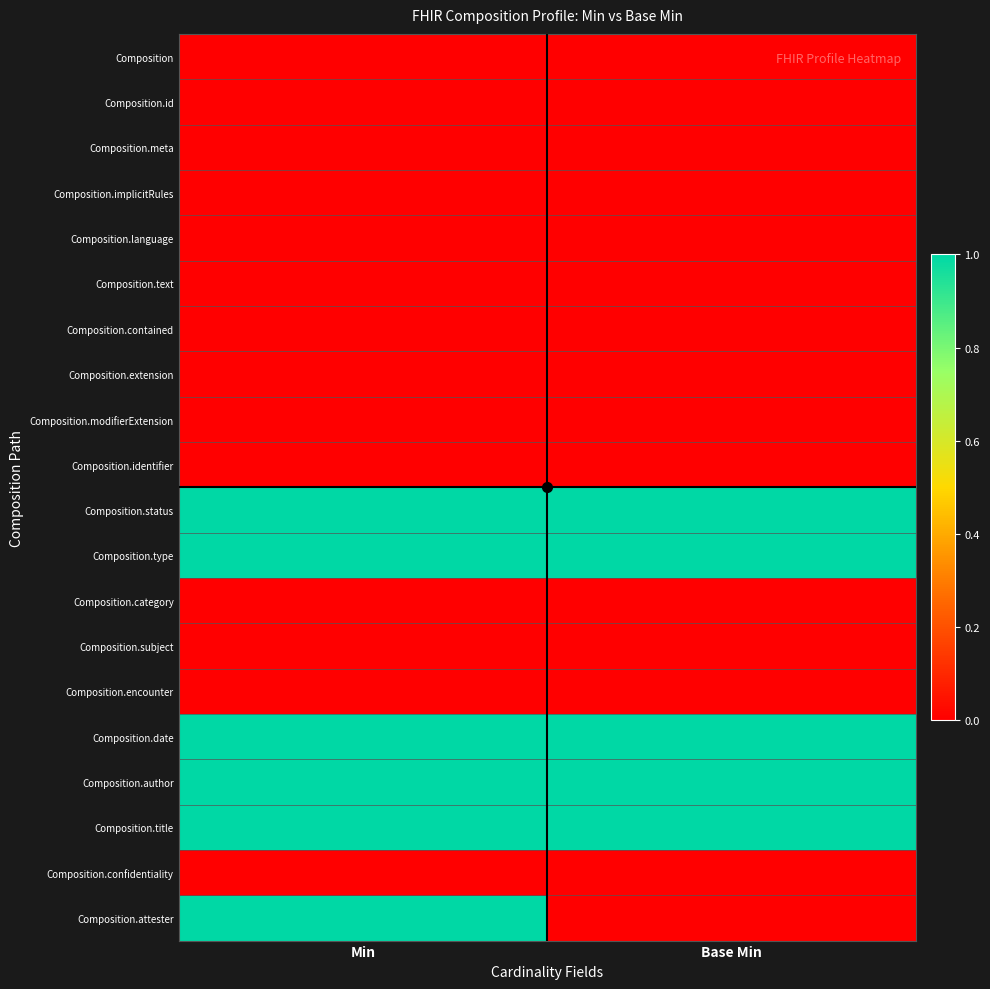

Which category has the highest value across all series?

Min